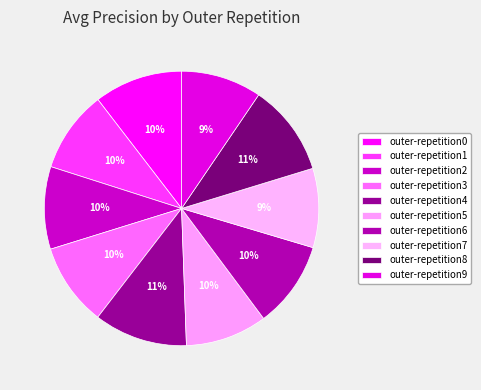

To the nearest percent, what portion does outer-repetition5 represent?

10%